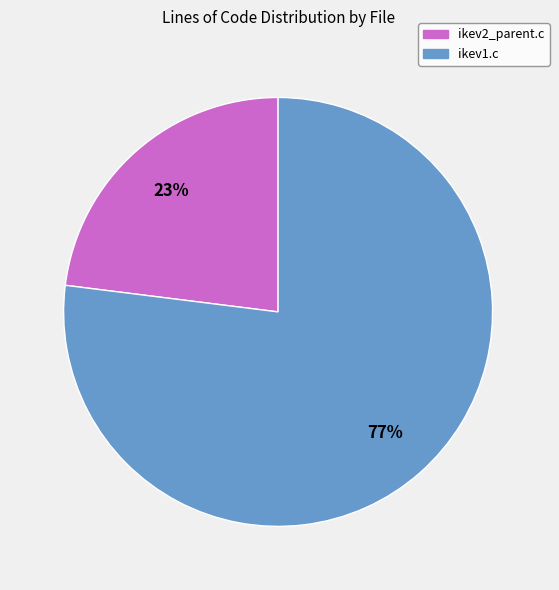

Is it true that ikev2_parent.c is 13% of the pie?

False